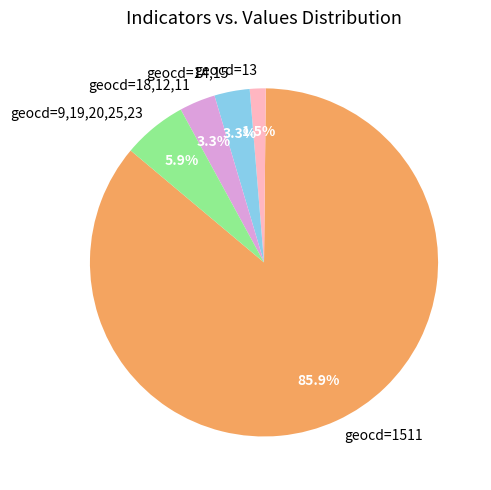

Which slice is the smallest?

geocd=13